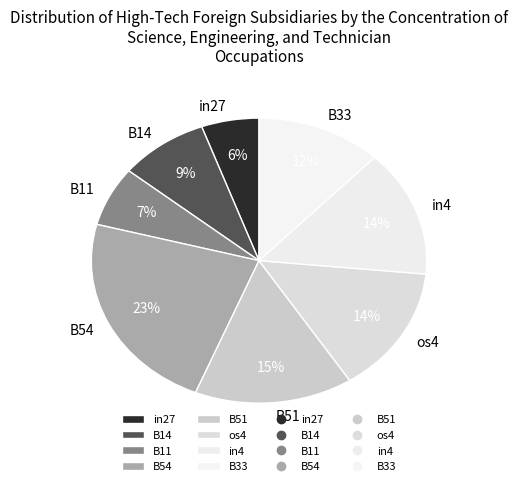

How many slices are in this pie chart?

8